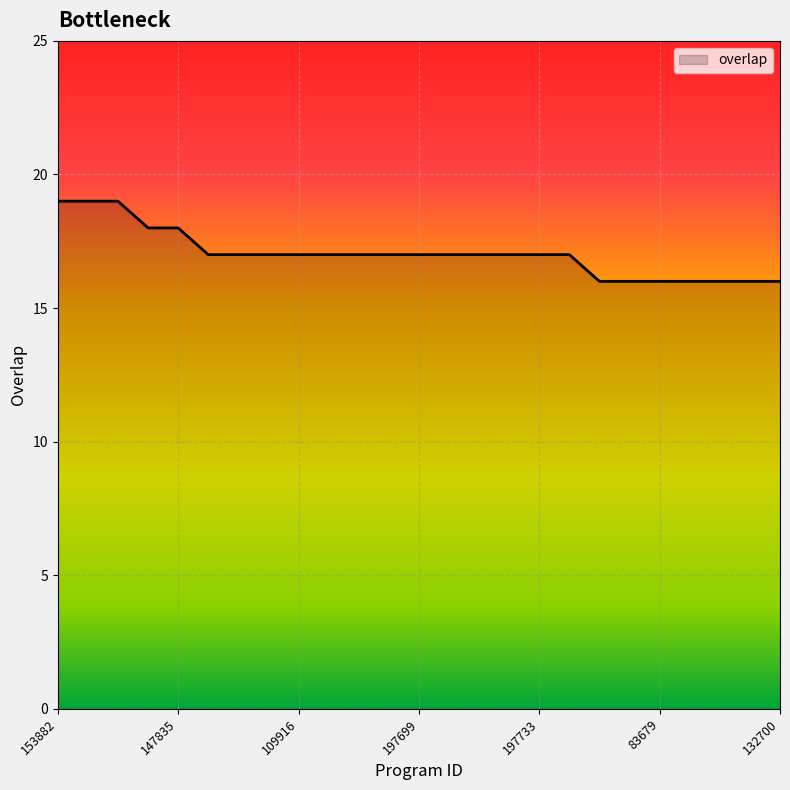

What is the difference between the second highest and second lowest values?

3